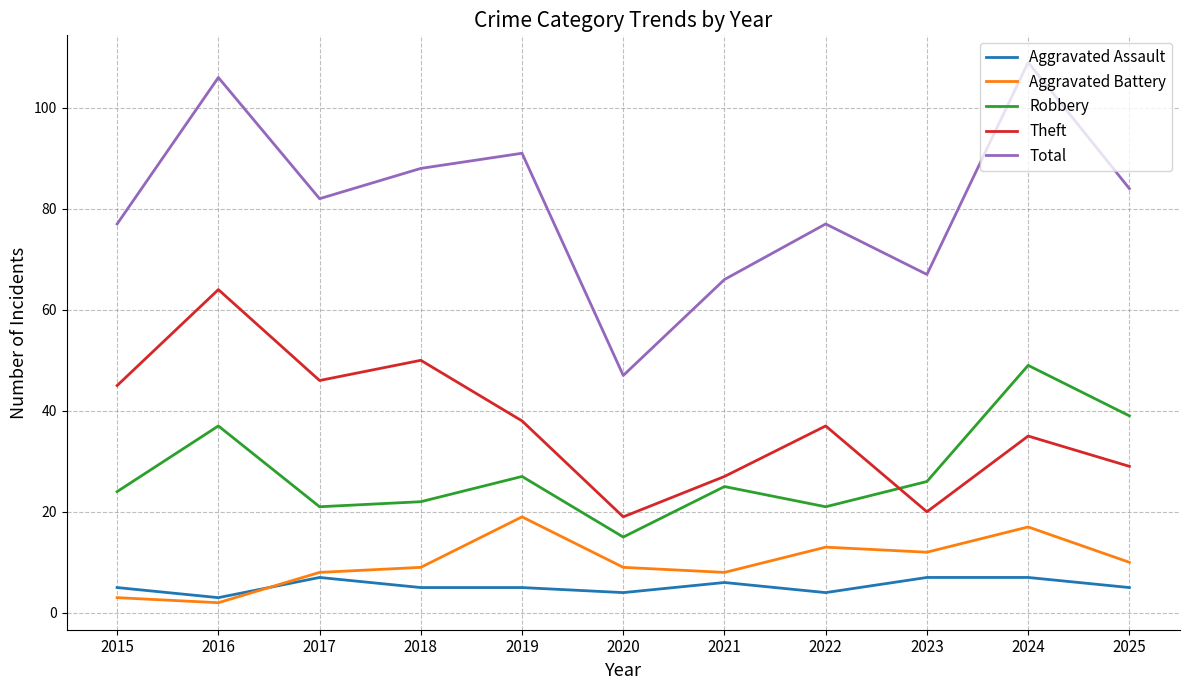

Is this an area chart (filled region under the line)?

No